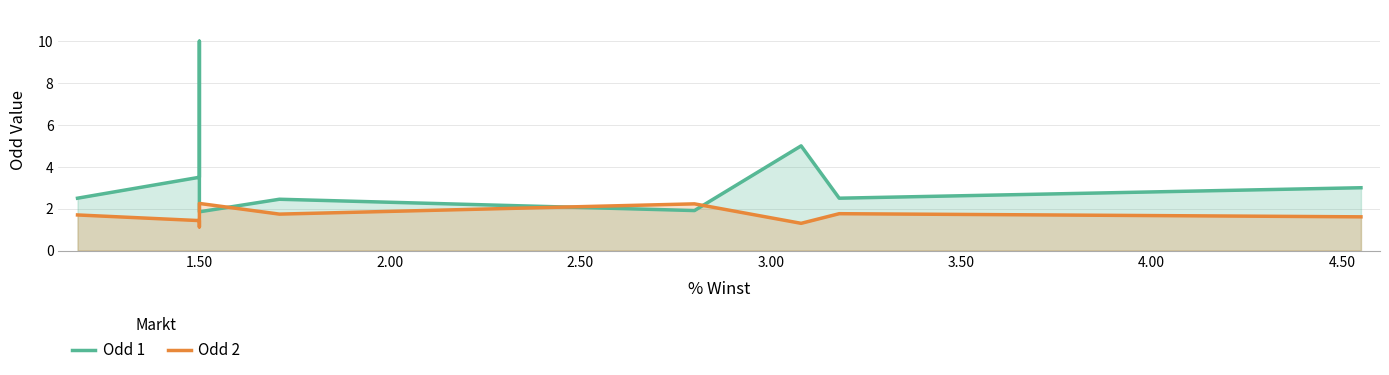

What is the value of the Odd 2 point at the 6th from the left?

2.2